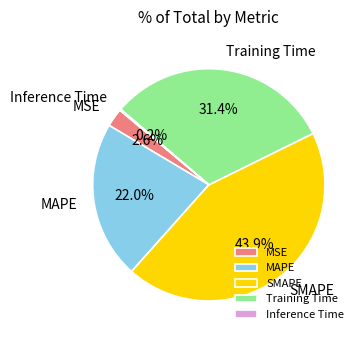

To the nearest percent, what percentage of the pie is MSE?

3%